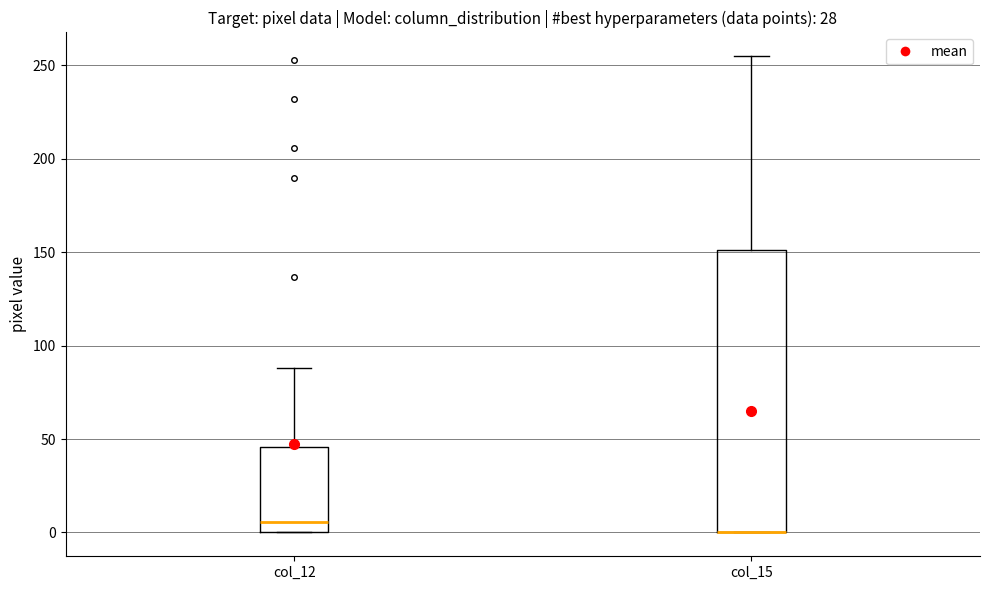

Reading left to right, read every box against the y-axis: the position of its median line, the range the box covers, and the ends of its whiskers. The values are not printed on the chart, so give them approximately, as read against the axis.

col_12: median 5, box 0 to 45, whiskers 0 to 90
col_15: median 0 (drawn on the box's lower edge), box 0 to 150, whiskers 0 to 255